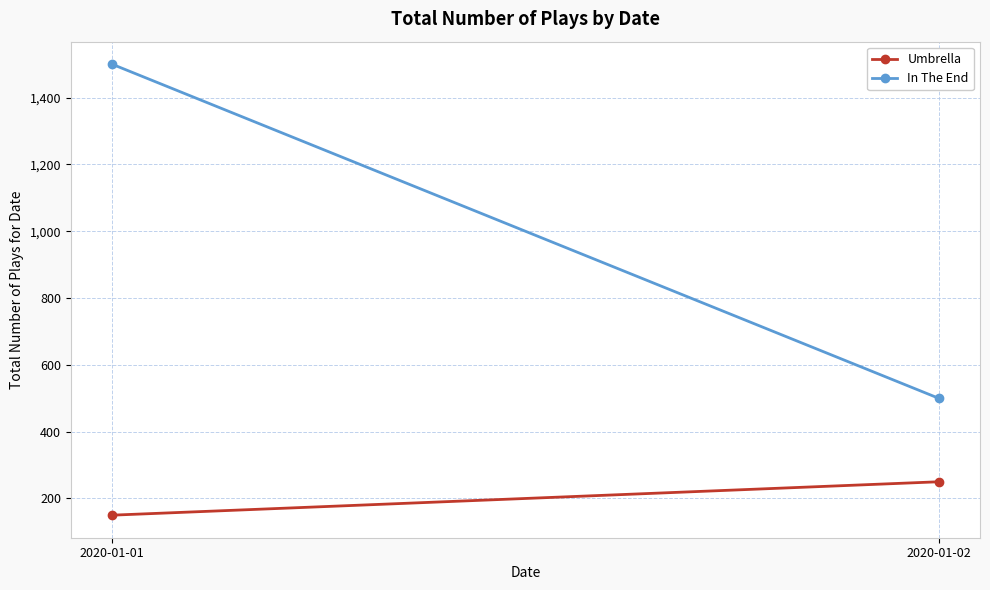

What is the maximum value shown in the chart?

1500